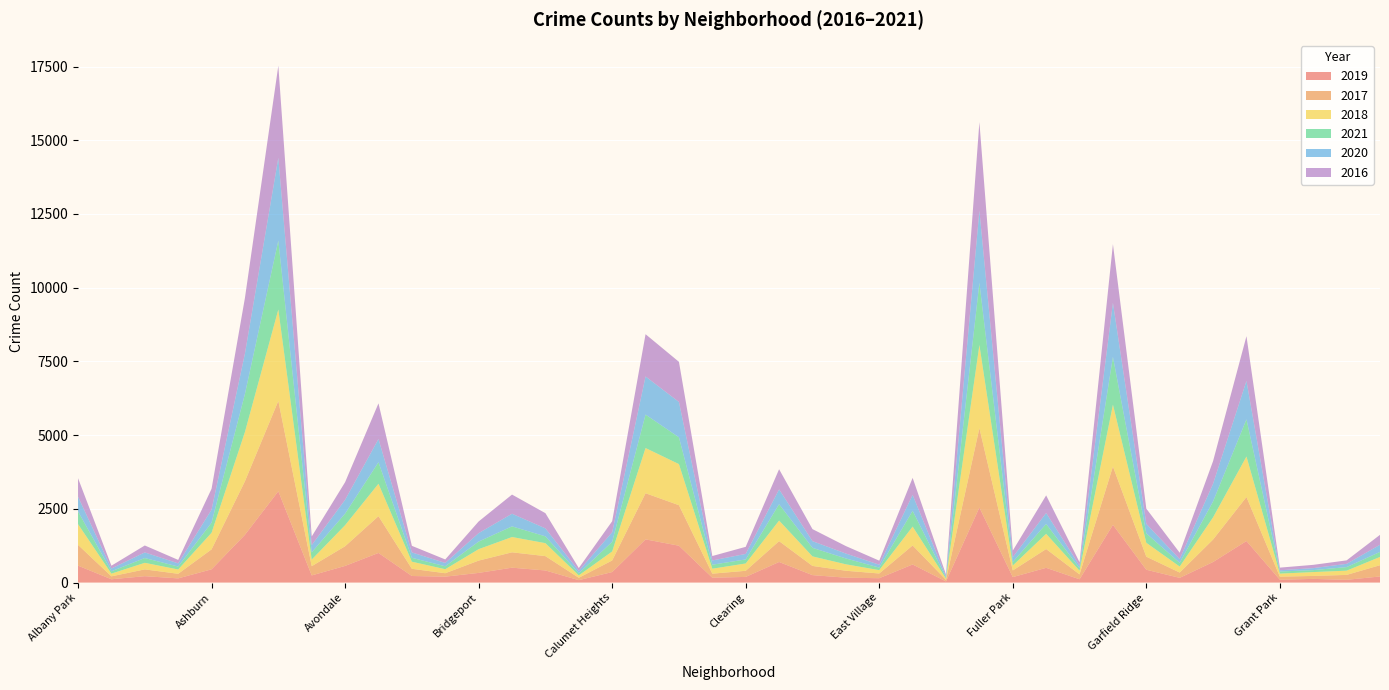

Reading right to left, transcribe all the data shown in this chart.

2019: Hermosa=207	Hegewisch=94	Greektown=125	Grant Park=97	Grand Crossing=1409	Grand Boulevard=698	Gold Coast=160	Garfield Ridge=435	Garfield Park=1958	Galewood=112	Gage Park=500	Fuller Park=186	Englewood=2546	Edison Park=39	Edgewater=614	East Village=148	East Side=166	Dunning=253	Douglas=698	Clearing=192	Chinatown=165	Chicago Lawn=1250	Chatham=1465	Calumet Heights=357	Burnside=82	Bucktown=411	Brighton Park=505	Bridgeport=328	Boystown=201	Beverly=223	Belmont Cragin=1005	Avondale=565	Avalon Park=243	Austin=3097	Auburn Gresham=1621	Ashburn=450	Armour Square=142	Archer Heights=217	Andersonville=112	Albany Park=574
2017: Hermosa=382	Hegewisch=166	Greektown=100	Grant Park=103	Grand Crossing=1493	Grand Boulevard=762	Gold Coast=180	Garfield Ridge=443	Garfield Park=1979	Galewood=165	Gage Park=637	Fuller Park=225	Englewood=2691	Edison Park=53	Edgewater=645	East Village=160	East Side=235	Dunning=312	Douglas=707	Clearing=207	Chinatown=137	Chicago Lawn=1374	Chatham=1565	Calumet Heights=393	Burnside=81	Bucktown=486	Brighton Park=521	Bridgeport=417	Boystown=116	Beverly=244	Belmont Cragin=1247	Avondale=667	Avalon Park=313	Austin=3064	Auburn Gresham=1816	Ashburn=676	Armour Square=156	Archer Heights=230	Andersonville=99	Albany Park=705
2018: Hermosa=281	Hegewisch=144	Greektown=131	Grant Park=104	Grand Crossing=1373	Grand Boulevard=753	Gold Coast=203	Garfield Ridge=471	Garfield Park=2097	Galewood=126	Gage Park=516	Fuller Park=167	Englewood=2821	Edison Park=42	Edgewater=640	East Village=114	East Side=219	Dunning=323	Douglas=698	Clearing=249	Chinatown=168	Chicago Lawn=1394	Chatham=1533	Calumet Heights=305	Burnside=81	Bucktown=440	Brighton Park=519	Bridgeport=388	Boystown=136	Beverly=241	Belmont Cragin=1100	Avondale=714	Avalon Park=224	Austin=3099	Auburn Gresham=1671	Ashburn=563	Armour Square=146	Archer Heights=223	Andersonville=92	Albany Park=702
2021: Hermosa=169	Hegewisch=121	Greektown=66	Grant Park=71	Grand Crossing=1261	Grand Boulevard=538	Gold Coast=127	Garfield Ridge=319	Garfield Park=1619	Galewood=87	Gage Park=335	Fuller Park=120	Englewood=2110	Edison Park=32	Edgewater=534	East Village=86	East Side=198	Dunning=290	Douglas=554	Clearing=137	Chinatown=135	Chicago Lawn=908	Chatham=1134	Calumet Heights=327	Burnside=71	Bucktown=230	Brighton Park=361	Bridgeport=257	Boystown=100	Beverly=132	Belmont Cragin=728	Avondale=392	Avalon Park=245	Austin=2337	Auburn Gresham=1290	Ashburn=342	Armour Square=99	Archer Heights=162	Andersonville=80	Albany Park=430
2020: Hermosa=243	Hegewisch=110	Greektown=68	Grant Park=43	Grand Crossing=1304	Grand Boulevard=601	Gold Coast=127	Garfield Ridge=322	Garfield Park=1835	Galewood=83	Gage Park=372	Fuller Park=165	Englewood=2448	Edison Park=44	Edgewater=540	East Village=97	East Side=167	Dunning=227	Douglas=504	Clearing=187	Chinatown=146	Chicago Lawn=1199	Chatham=1293	Calumet Heights=325	Burnside=82	Bucktown=271	Brighton Park=429	Bridgeport=287	Boystown=113	Beverly=183	Belmont Cragin=788	Avondale=469	Avalon Park=247	Austin=2809	Auburn Gresham=1372	Ashburn=442	Armour Square=109	Archer Heights=191	Andersonville=94	Albany Park=502
2016: Hermosa=337	Hegewisch=118	Greektown=111	Grant Park=89	Grand Crossing=1515	Grand Boulevard=768	Gold Coast=215	Garfield Ridge=517	Garfield Park=1989	Galewood=118	Gage Park=597	Fuller Park=221	Englewood=2999	Edison Park=61	Edgewater=578	East Village=138	East Side=253	Dunning=408	Douglas=683	Clearing=240	Chinatown=149	Chicago Lawn=1361	Chatham=1433	Calumet Heights=373	Burnside=95	Bucktown=516	Brighton Park=649	Bridgeport=395	Boystown=118	Beverly=223	Belmont Cragin=1210	Avondale=597	Avalon Park=291	Austin=3123	Auburn Gresham=1886	Ashburn=708	Armour Square=117	Archer Heights=235	Andersonville=95	Albany Park=626